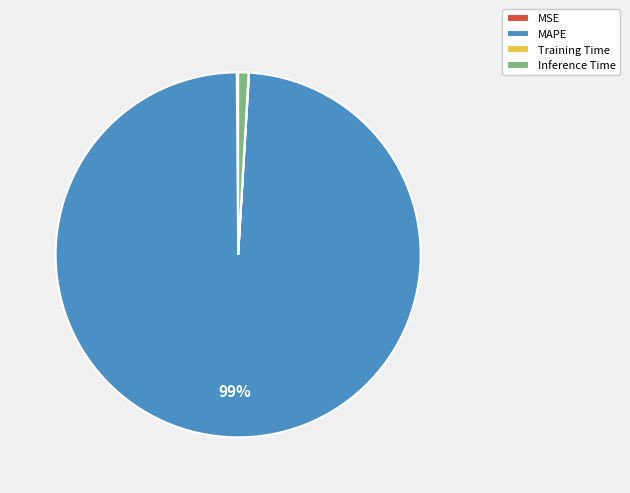

What percentage is the Inference Time slice, to the nearest percent?

1%